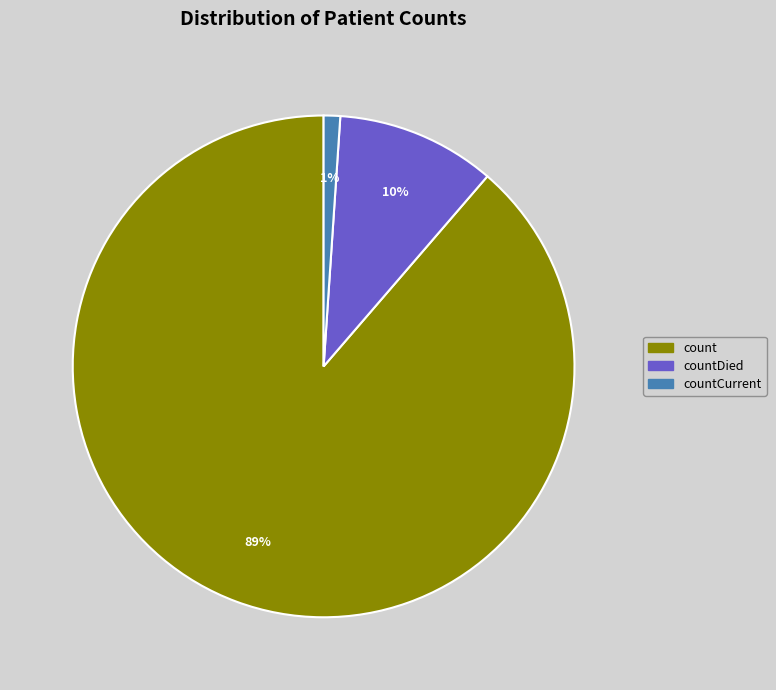

Does any single category account for the majority?

Yes